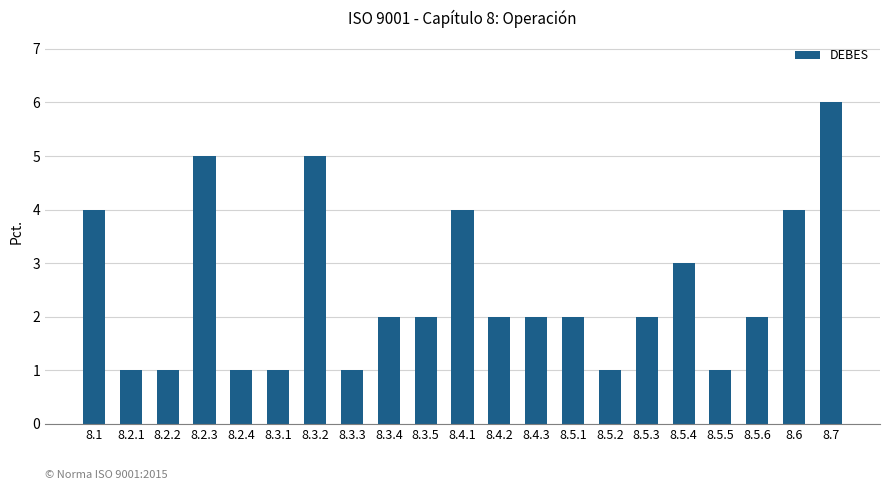

What is the sum of the values at 8.7 and 8.4.3?

8